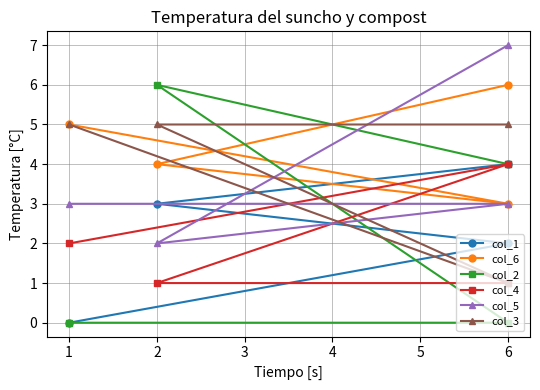

Which series has the largest total across all categories?

col_6